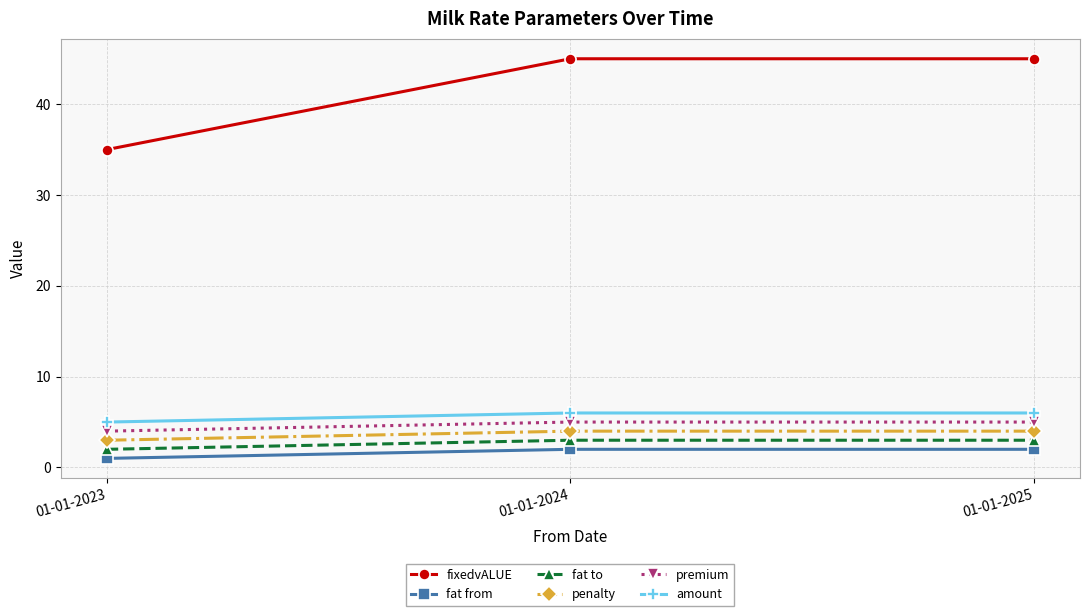

What is the value of the fat to point at the 2nd from the left?

3